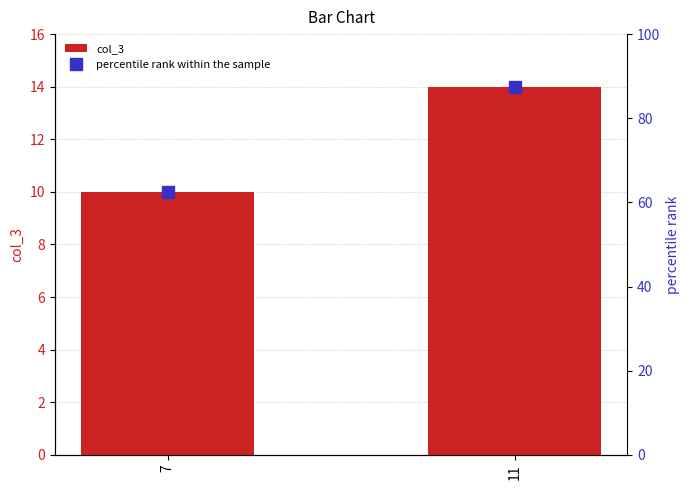

What is the value of the col_3 bar at the 2nd from the left?

14.0